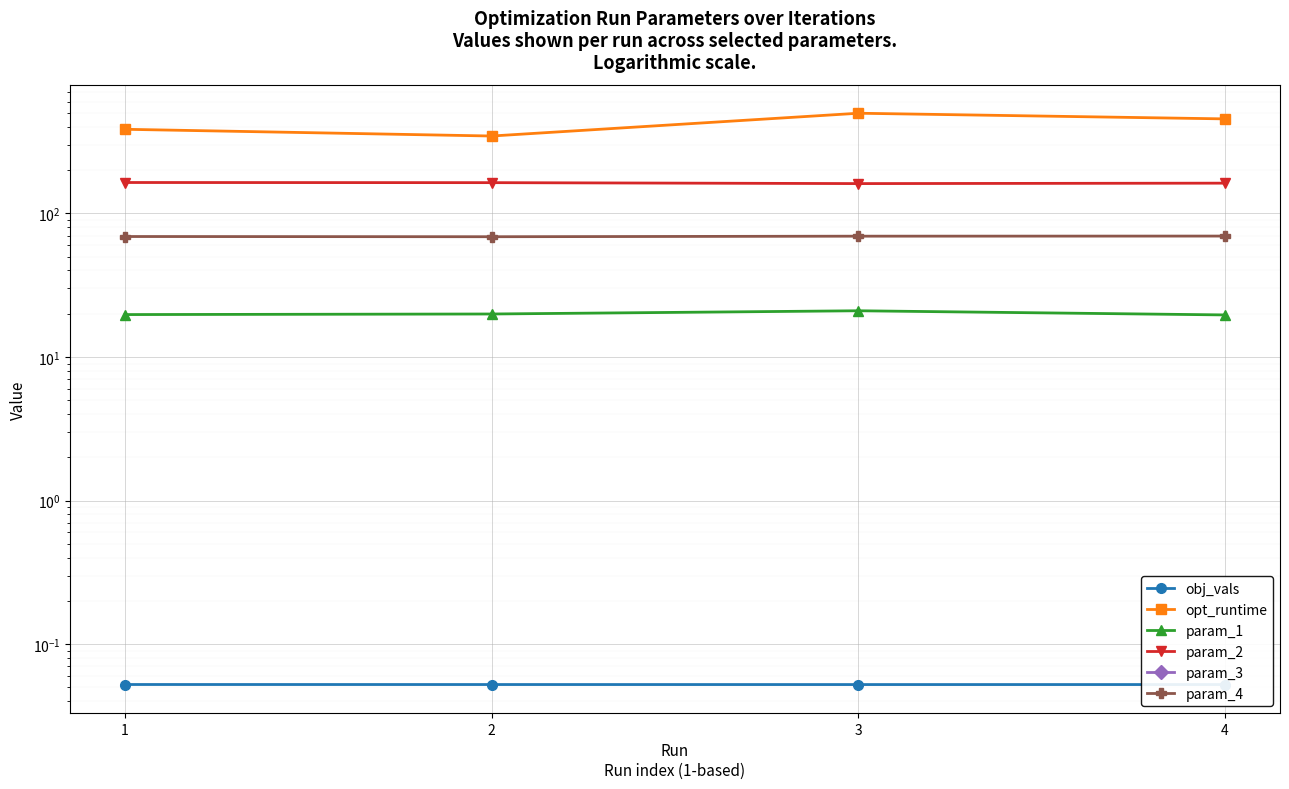

Which series has the largest range (max minus min)?

opt_runtime